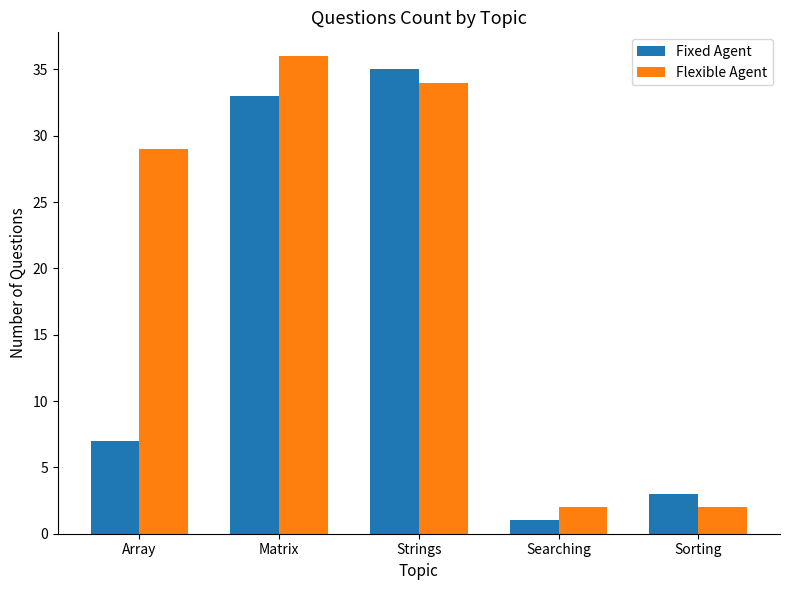

Reading left to right, what are all the values shown in this chart?

Fixed Agent: Array=7	Matrix=33	Strings=35	Searching=1	Sorting=3
Flexible Agent: Array=29	Matrix=36	Strings=34	Searching=2	Sorting=2